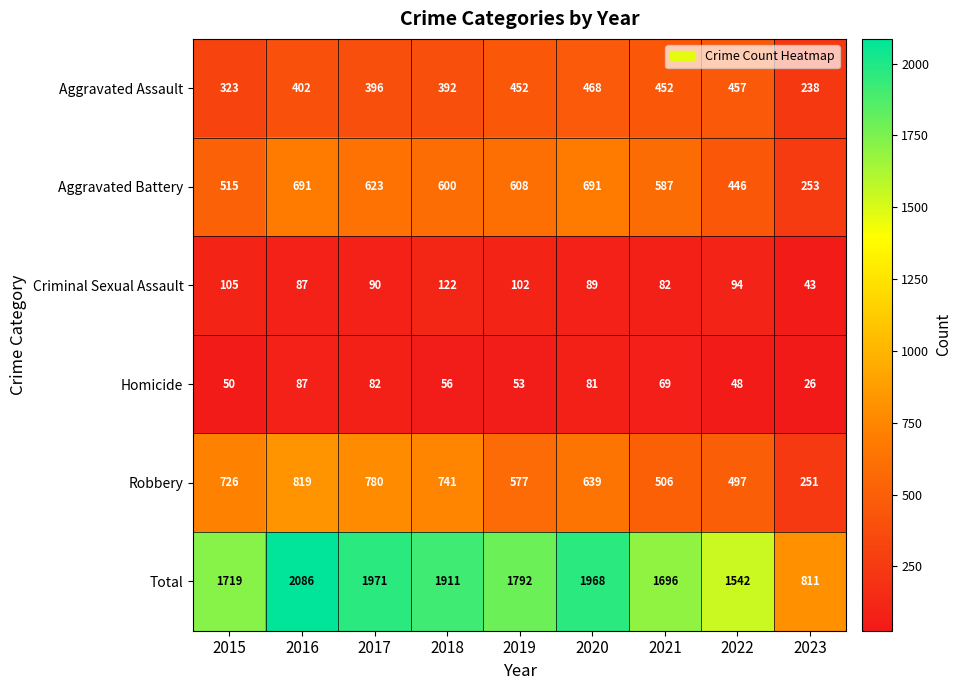

What is the smallest value displayed?

26